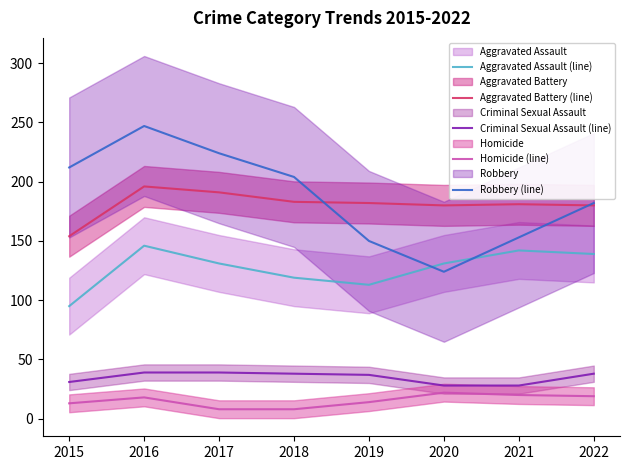

Read the Aggravated Battery (line) value at 2017.

191